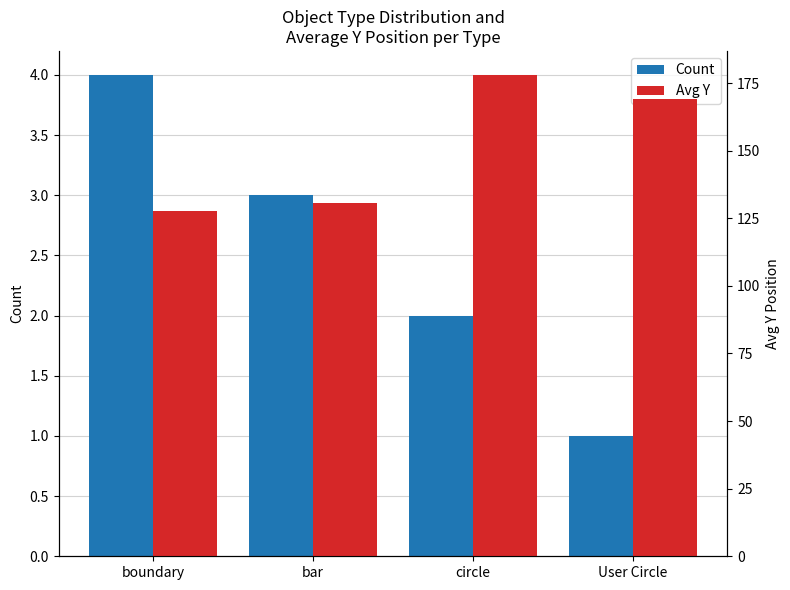

Where is Avg Y nearest to the value 152?

User Circle